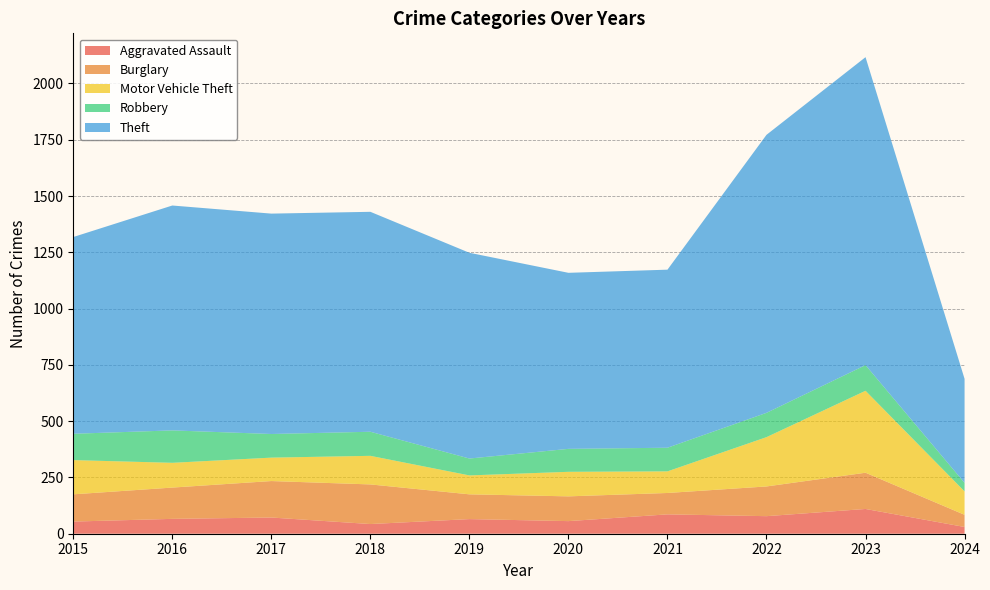

Reading left to right, transcribe all the data shown in this chart.

Aggravated Assault: 54	66	72	43	65	56	86	78	110	30
Burglary: 121	139	162	176	110	110	95	132	161	54
Motor Vehicle Theft: 152	110	104	127	84	109	96	219	364	104
Robbery: 117	144	105	107	75	102	105	108	114	38
Theft: 874	999	979	977	914	782	791	1235	1368	462